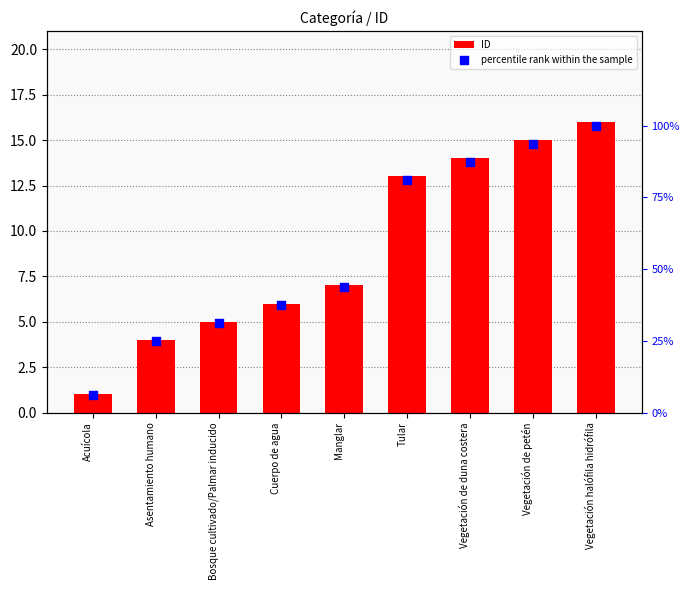

What is the total value across all series at Vegetación de petén?

108.8